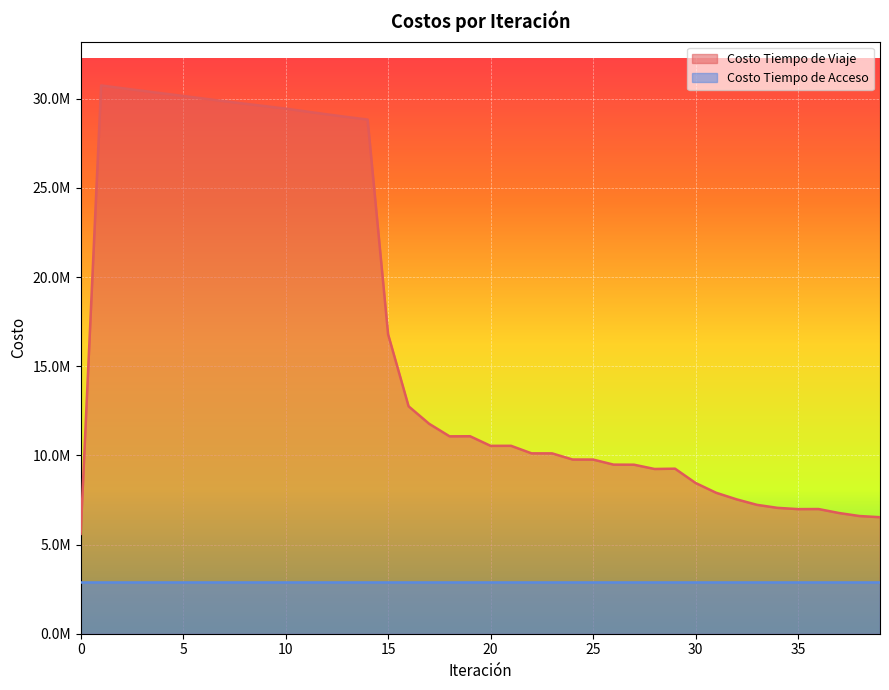

How many categories are shown in the chart?

40